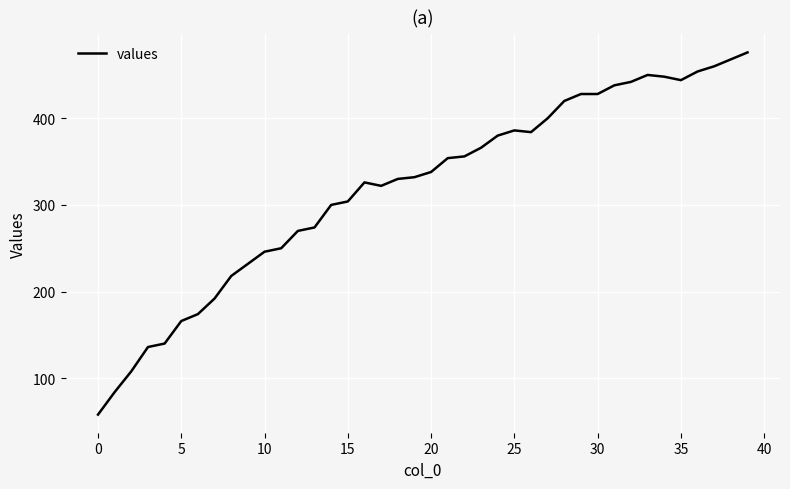

Is this an area chart (filled region under the line)?

No